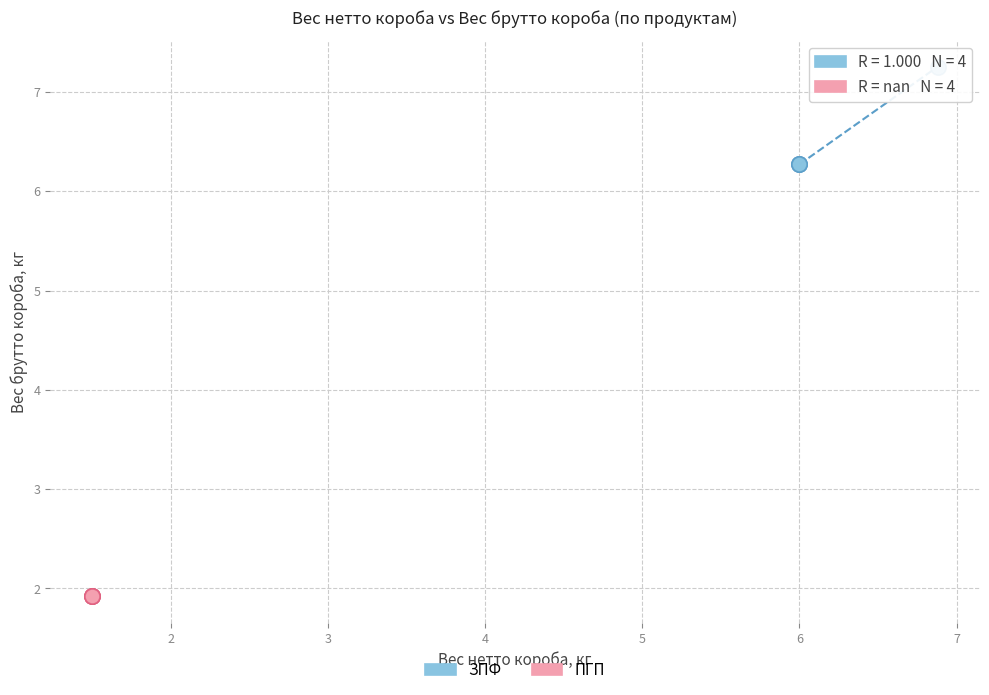

Which series reaches the maximum Y coordinate?

ЗПФ